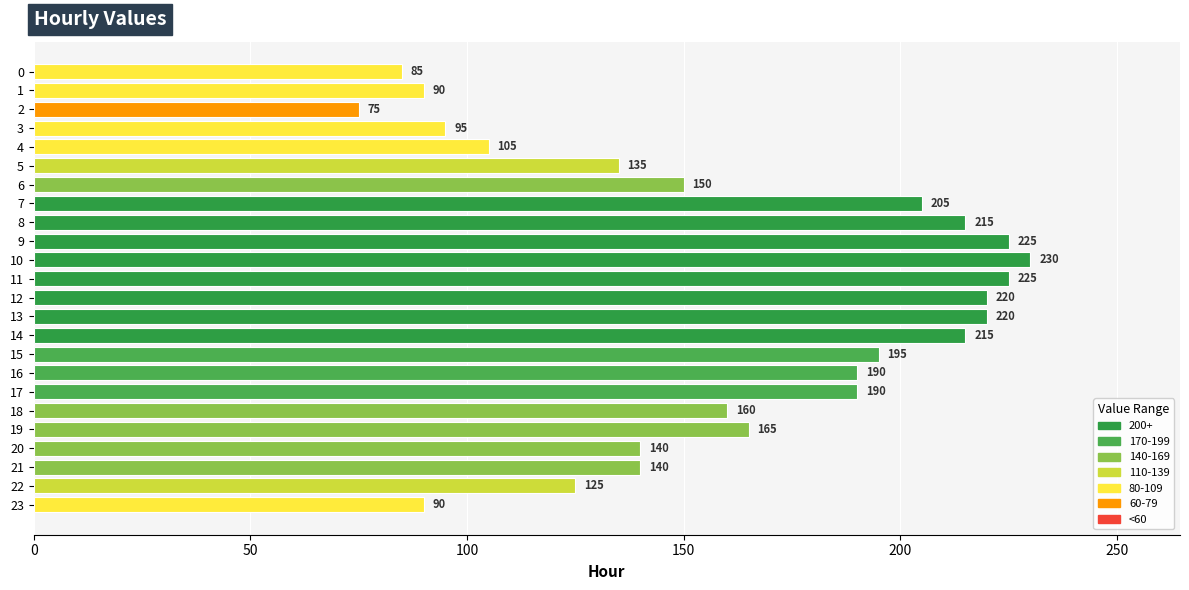

What is the average value?

162